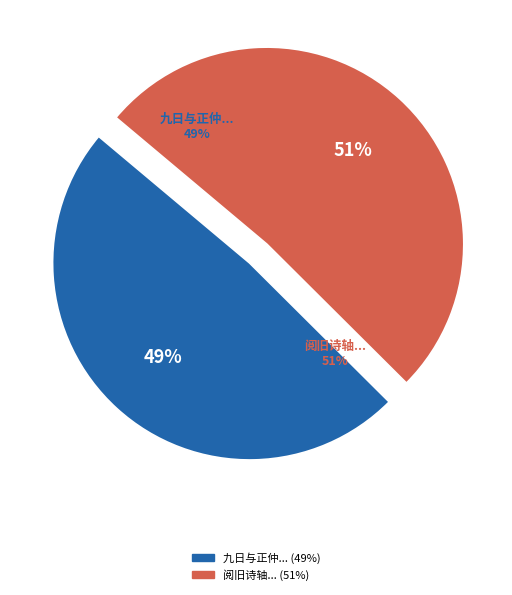

What is the change in value from 九日与正仲子堂君英举酒于篆畦璋万二侄男庭坚仲容仲堪叔献季临与焉 to 阅旧诗轴见夏均父和晁之道诗次其韵寄伯容仲成均父诸友?

+55765